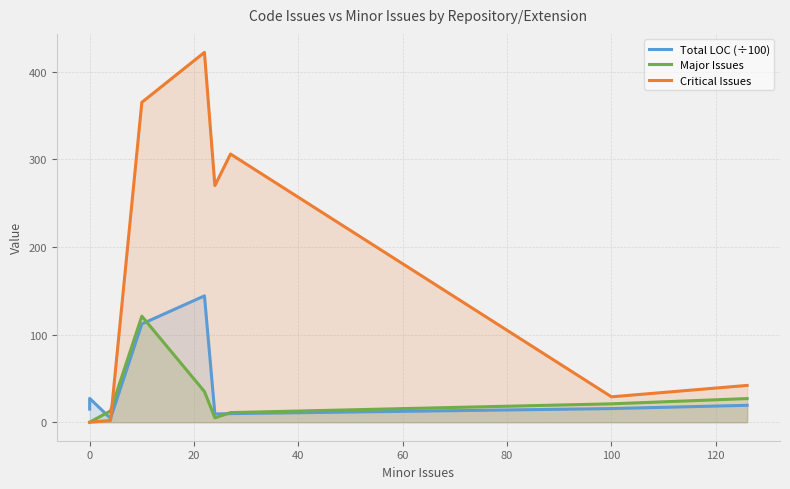

How many times do Total LOC (÷100) and Critical Issues cross each other?

1